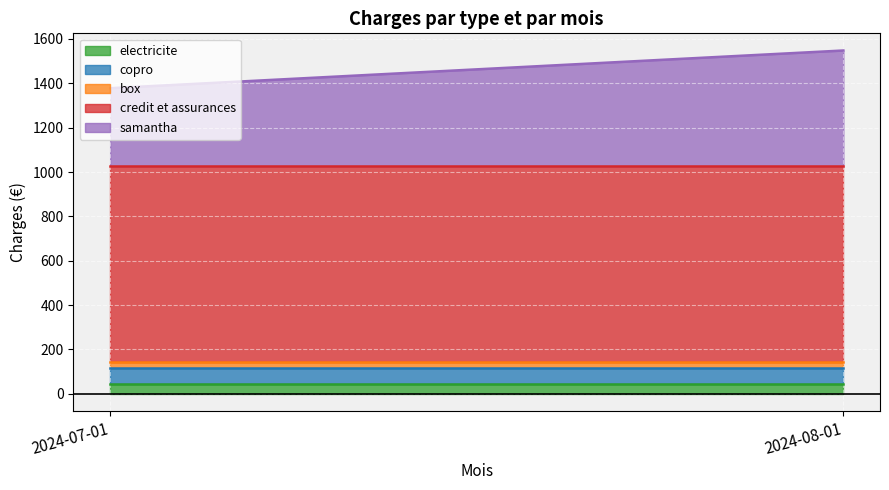

Reading right to left, what are all the values shown in this chart?

electricite: 2024-08-01=45	2024-07-01=45
copro: 2024-08-01=70	2024-07-01=70
box: 2024-08-01=30	2024-07-01=30
credit et assurances: 2024-08-01=880	2024-07-01=880
samantha: 2024-08-01=523	2024-07-01=353